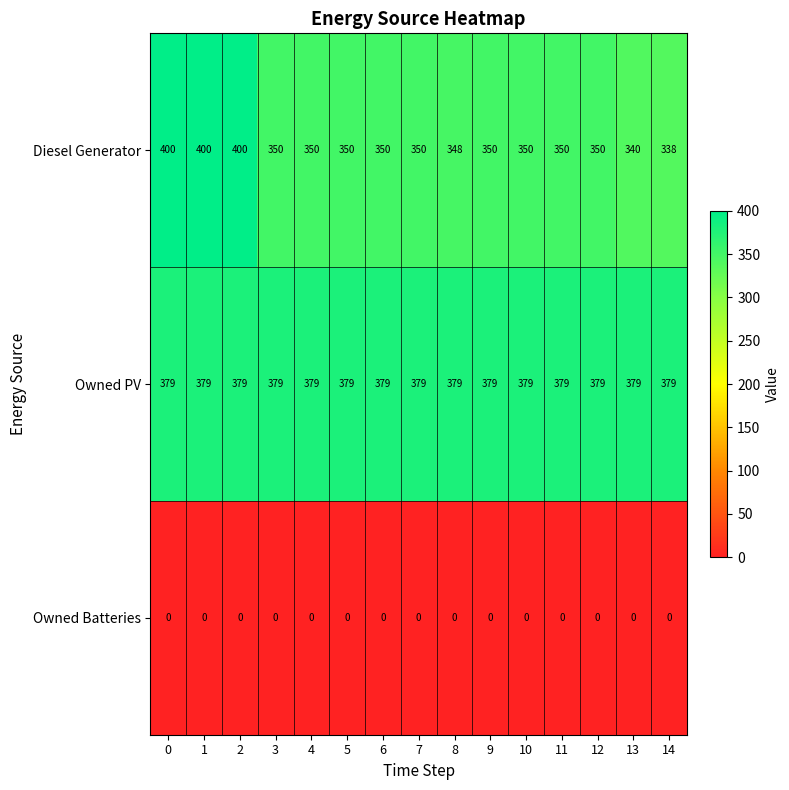

At which label does Diesel Generator reach its minimum?

14